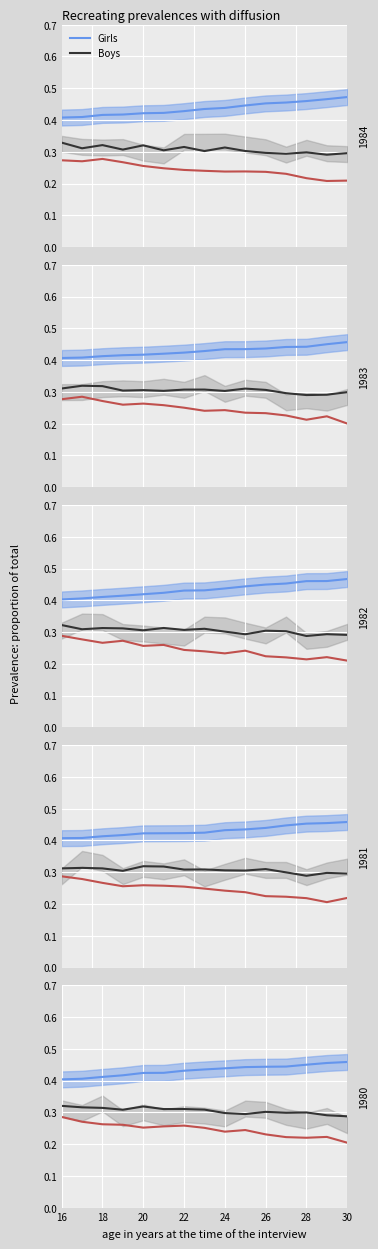

The value of Red at 13 is 0.3. True or false?

False